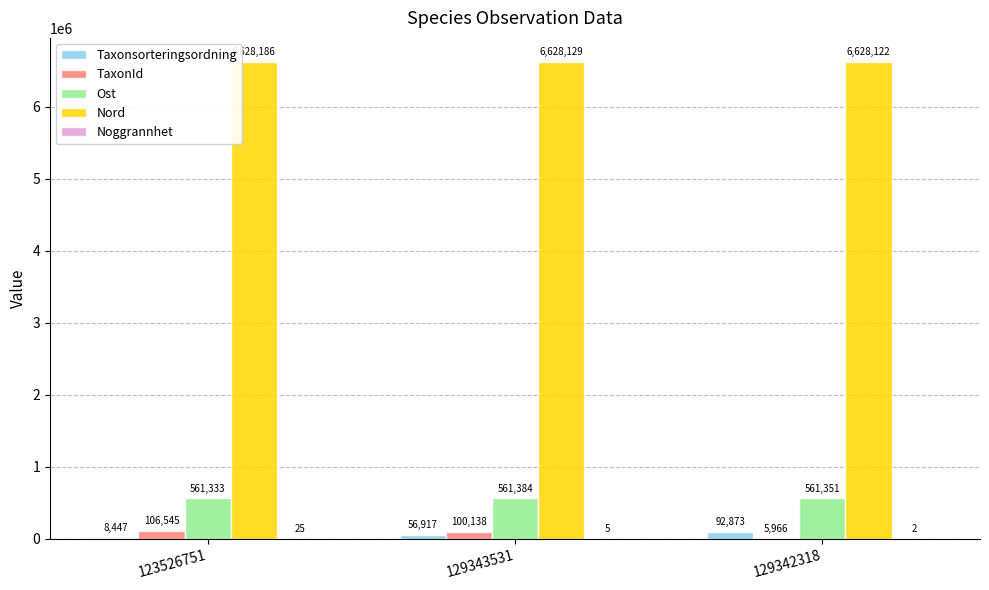

Which series changed the most between 129343531 and 129342318?

TaxonId